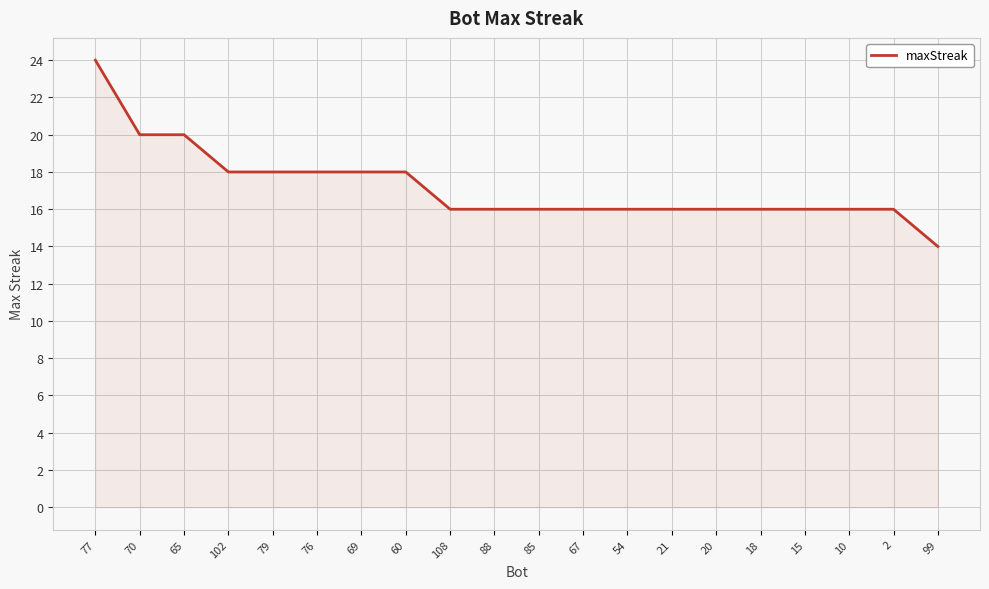

What position from the right is 85?

10